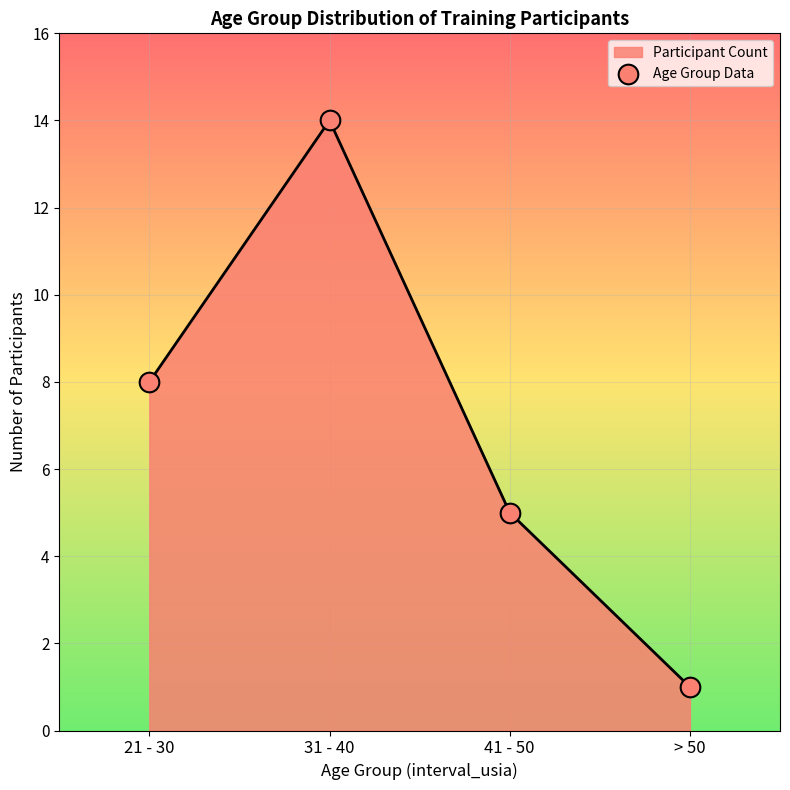

Between 31 - 40 and > 50, which is larger?

31 - 40